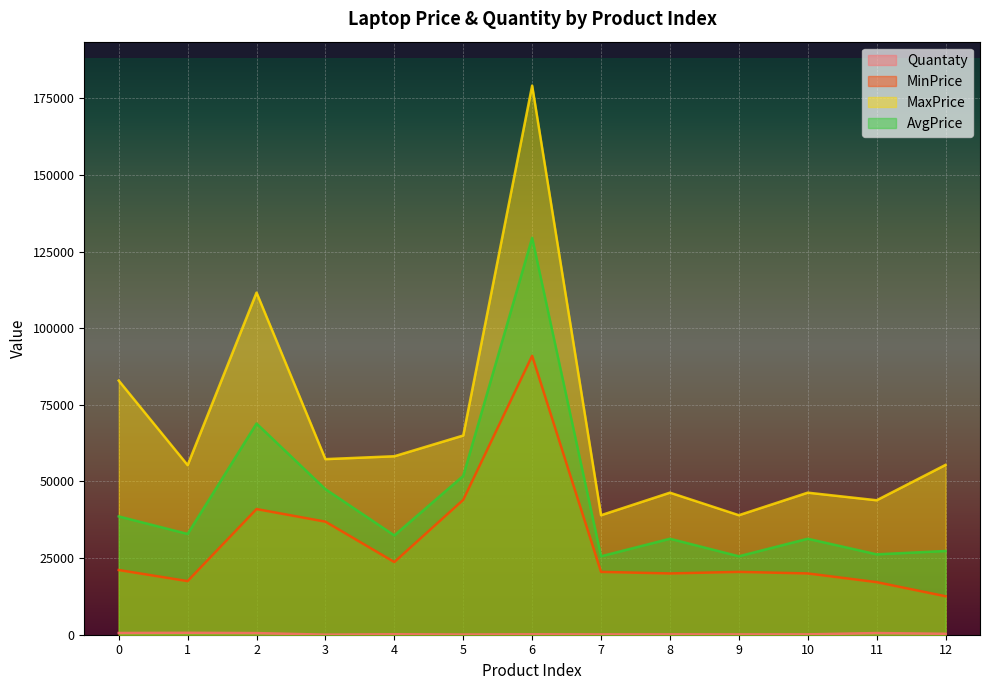

In Quantaty, how many points are higher than both neighbors (excluding endpoints)?

5